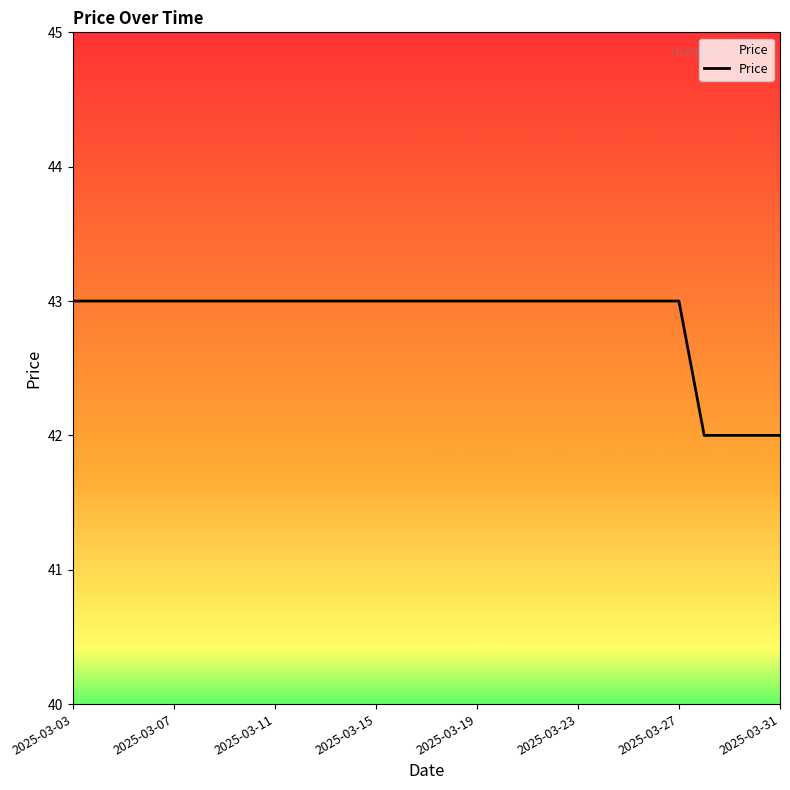

What is the difference between the second highest and second lowest values?

1